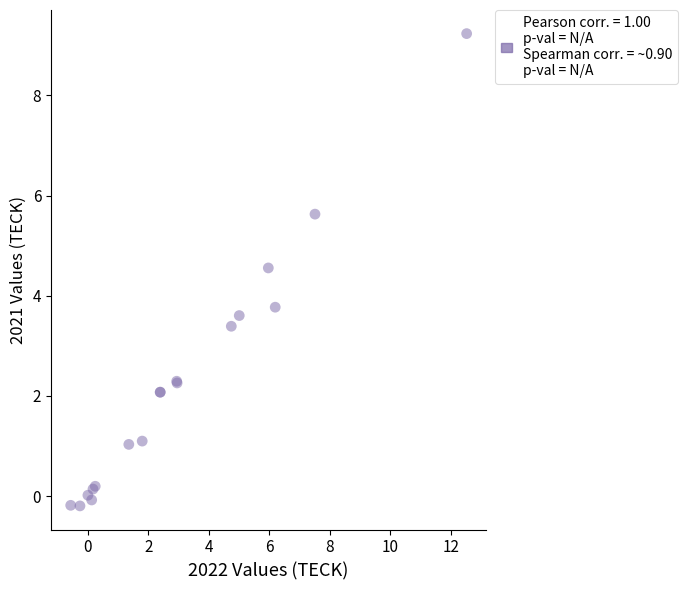

What Y value in the scatter plot is closest to 4?

3.8